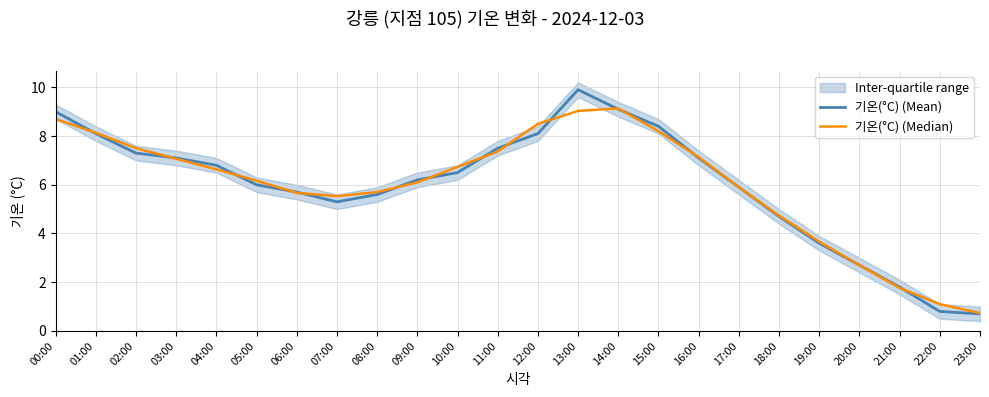

Is the value of 기온(°C) (Mean) at 03:00 greater than the value of 기온(°C) (Median) at 07:00?

Yes